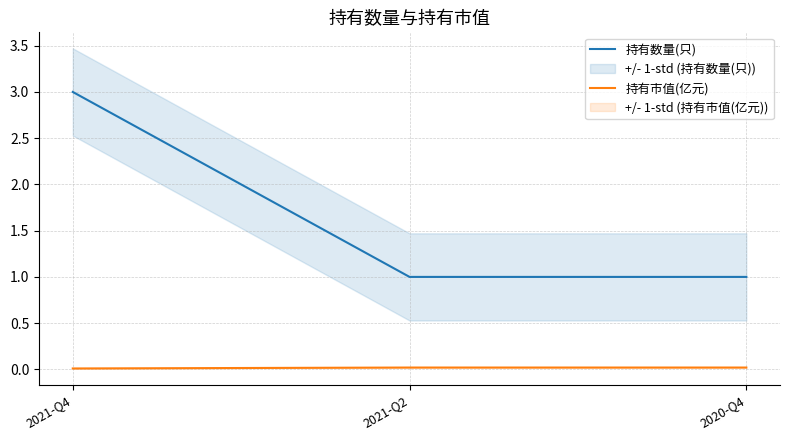

Reading left to right, list all the values displayed in this chart.

持有数量(只): 3.0	1.0	1.0
持有市值(亿元): 0.0	0.0	0.0